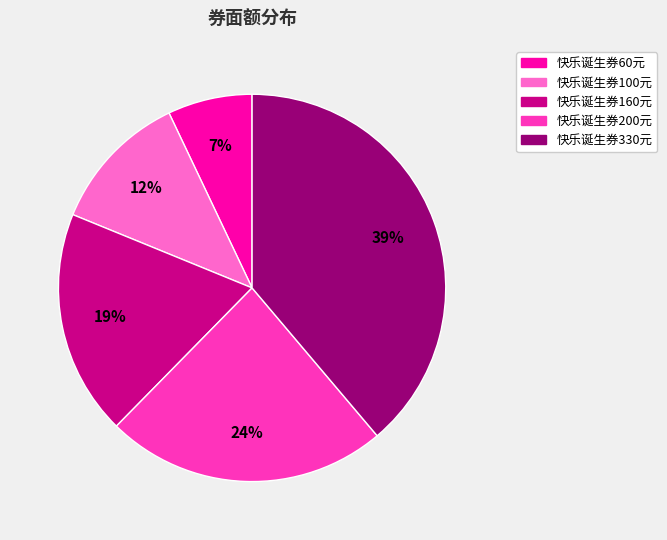

How many segments does this pie chart have?

5